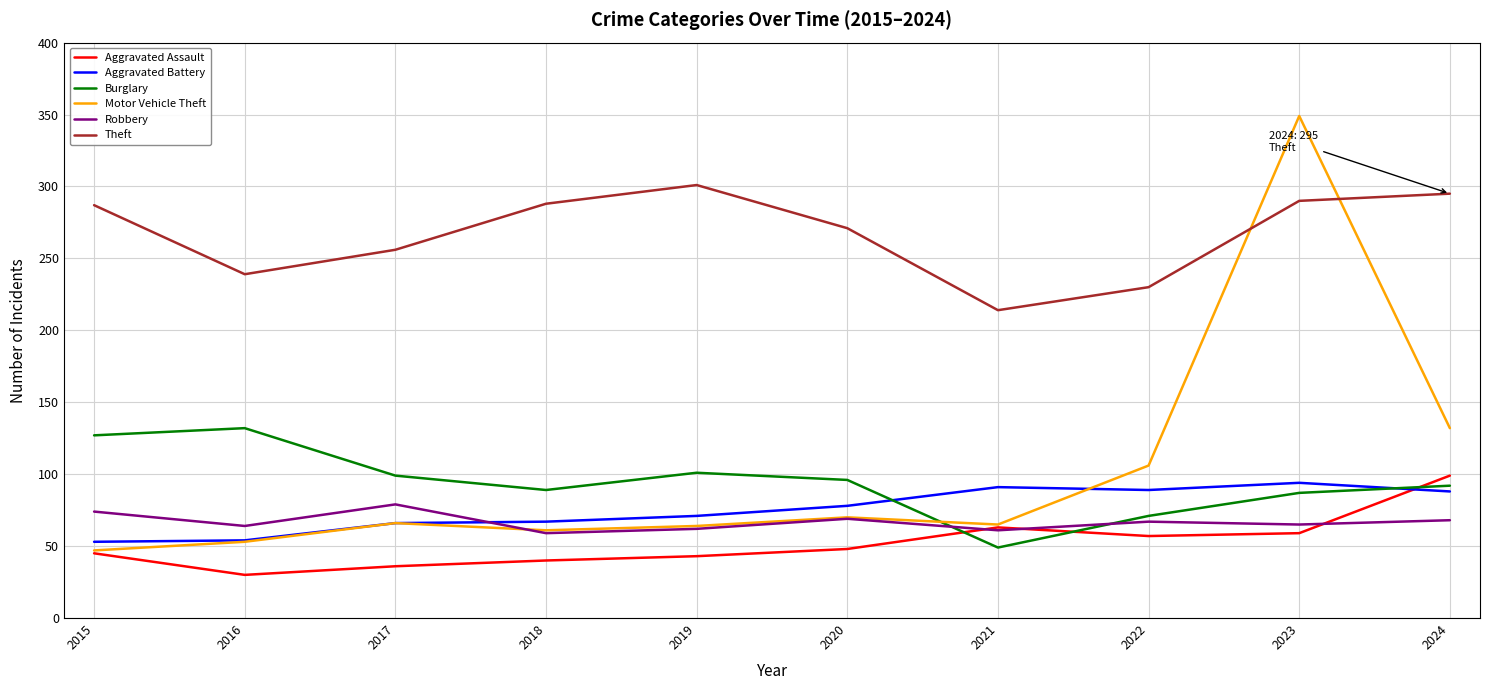

What is the average value of the Burglary series?

94